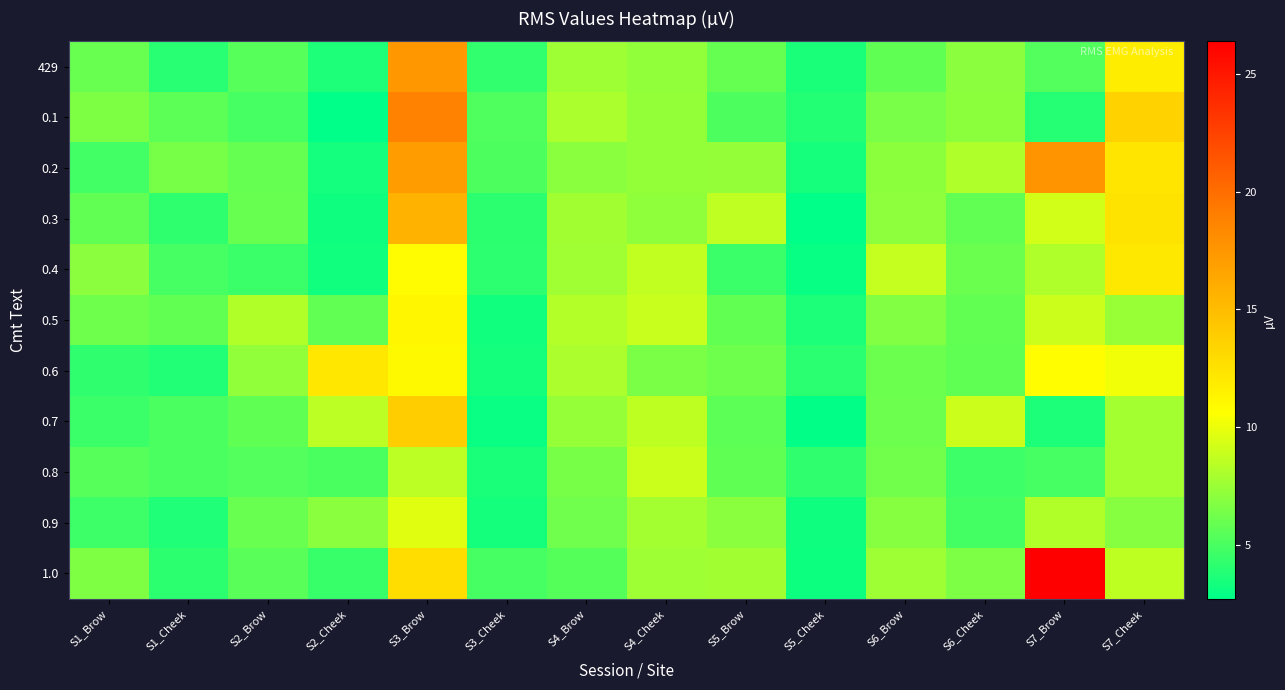

At S6_Brow, list the series in order from smallest to largest.

429, 0.6, 0.7, 0.8, 0.1, 0.5, 0.9, 0.2, 0.3, 1.0, 0.4